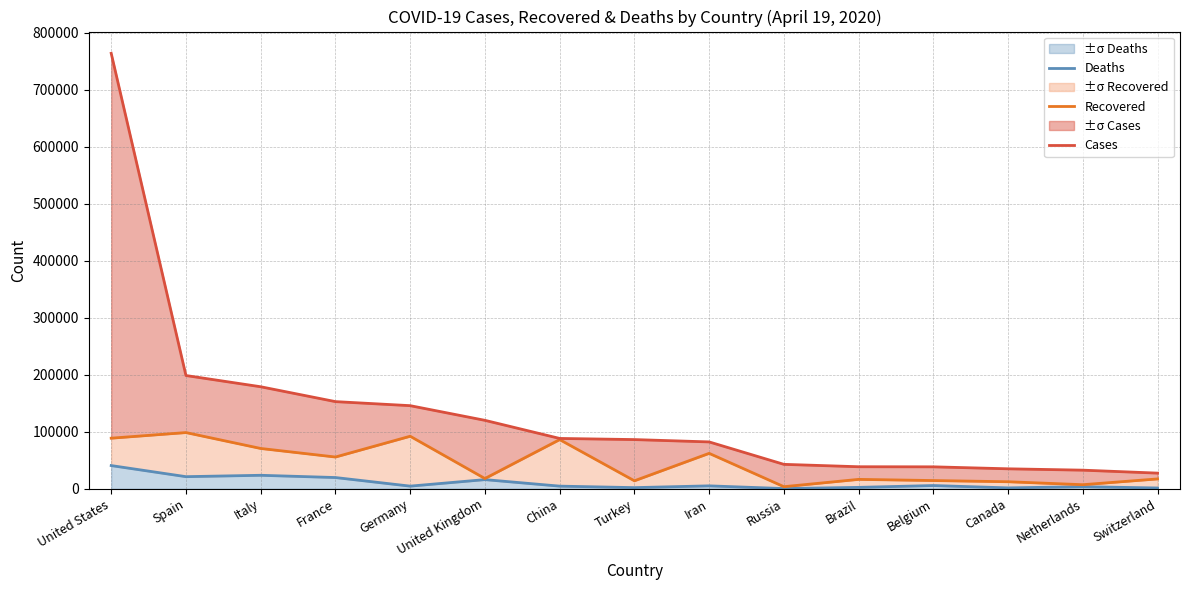

Reading left to right, list all the values displayed in this chart.

Deaths: 40711	21238	23660	19718	4648	16060	4632	2017	5118	361	2462	5683	1583	3684	1393
Recovered: 88739	98595	70715	55701	92148	17978	86260	13993	62141	3652	16488	14440	12341	7143	17293
Cases: 763848	198674	178972	152894	145794	120067	88302	86306	82211	42853	38654	38496	35027	32655	27469